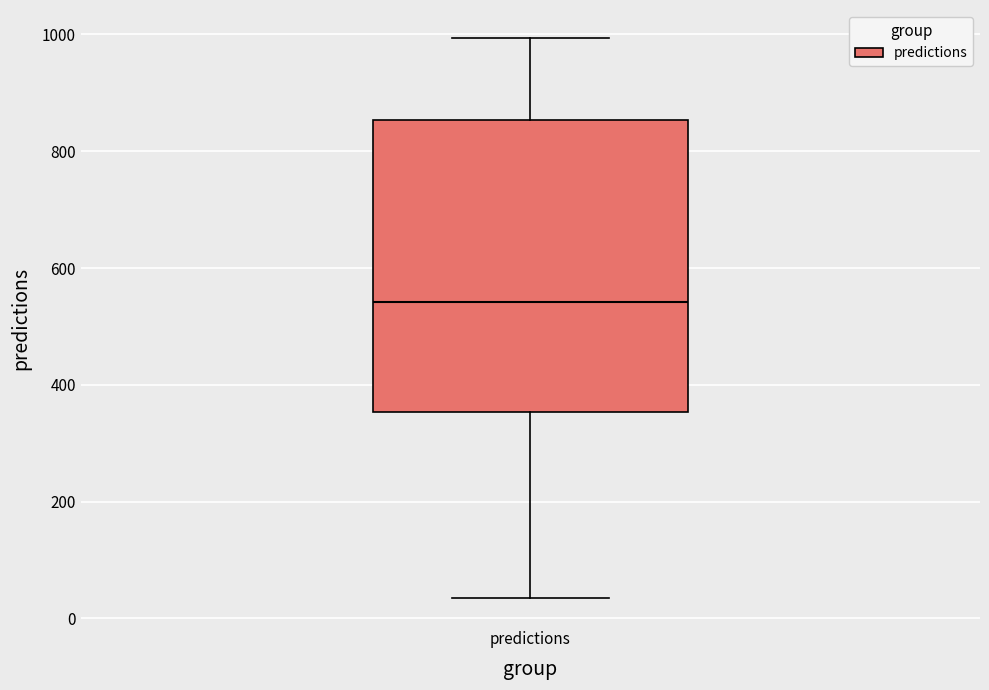

Transcribe this box plot: give where the median line is, the range the box spans, and where the two whiskers end, as read against the y-axis. The values are not printed on the chart, so give them approximately, as read against the axis.

median 540, box 360 to 860, whiskers 40 to 1000